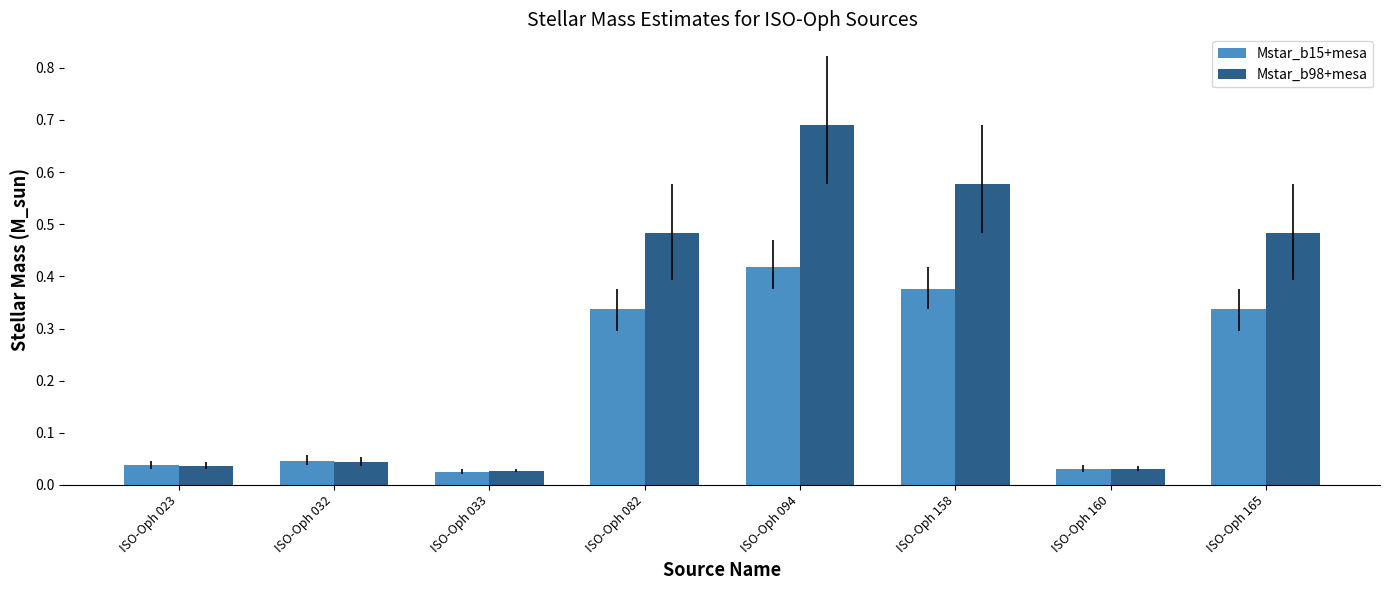

What is the total value across all series at ISO-Oph 094?

1.1